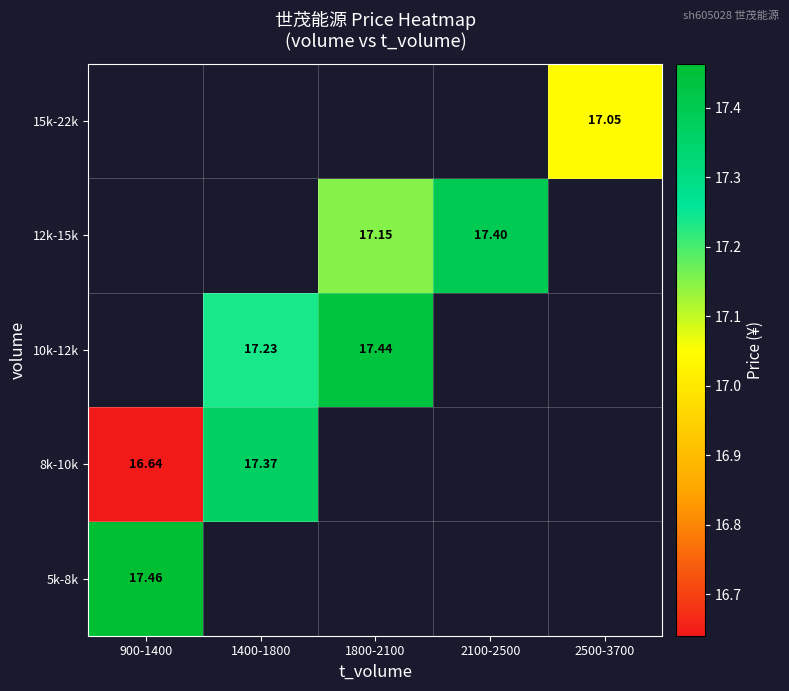

Where does the 12k-15k series first go above 17?

1800-2100